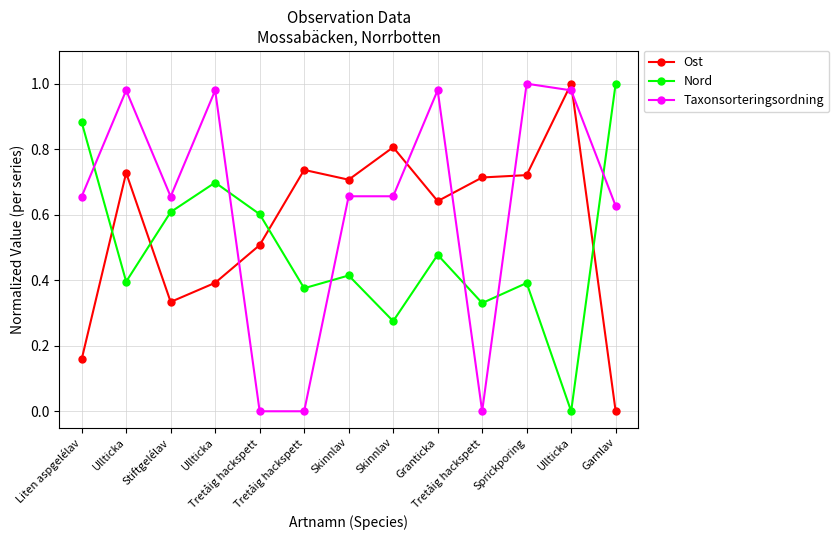

The value of Ost at Liten aspgelélav is 0.2. True or false?

False